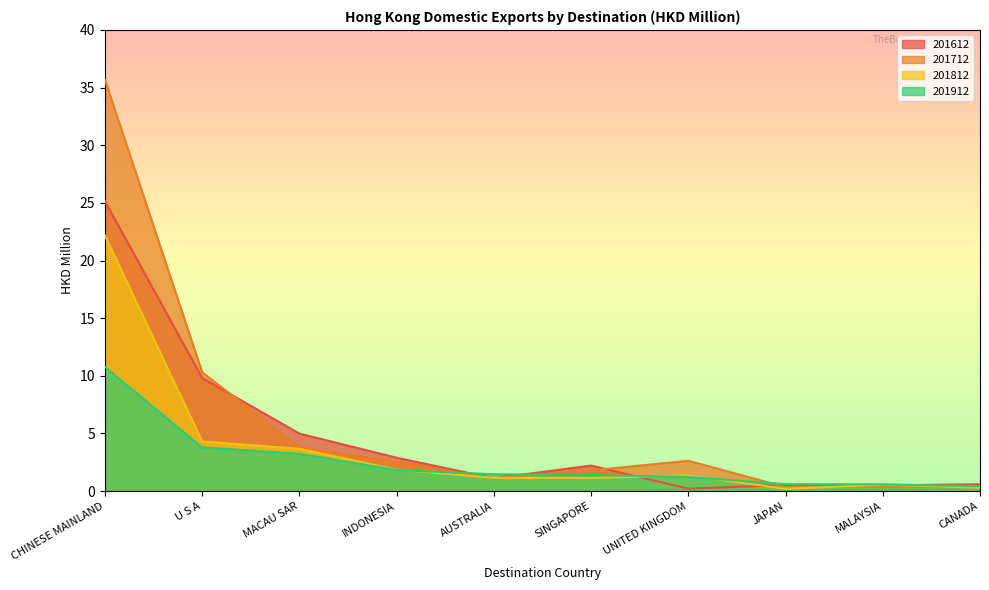

The value of 201612 at INDONESIA is 2.9. True or false?

True